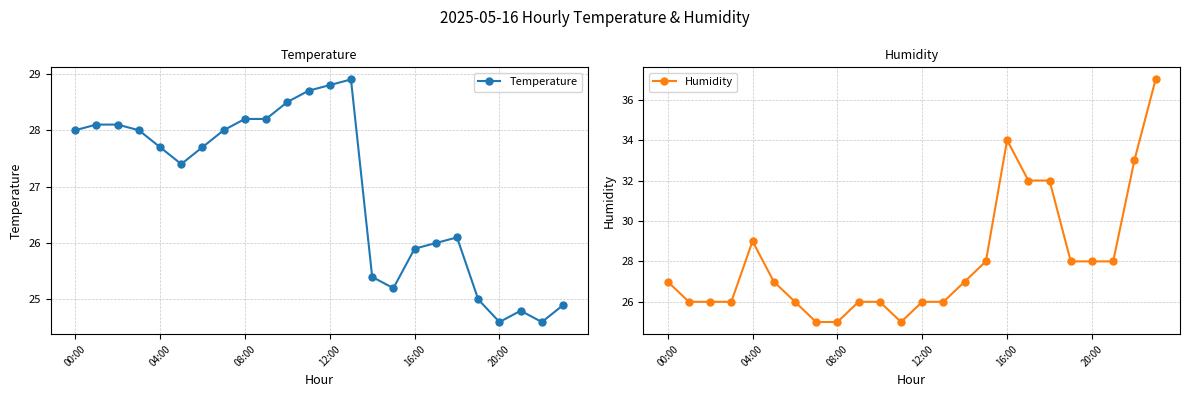

What is the value of the Humidity point at the 14th from the left?

26.0